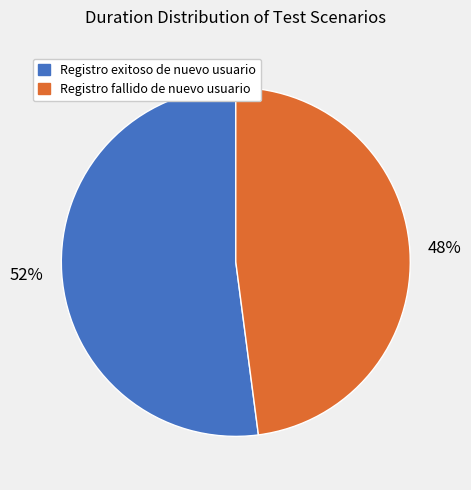

How many slices are in this pie chart?

2